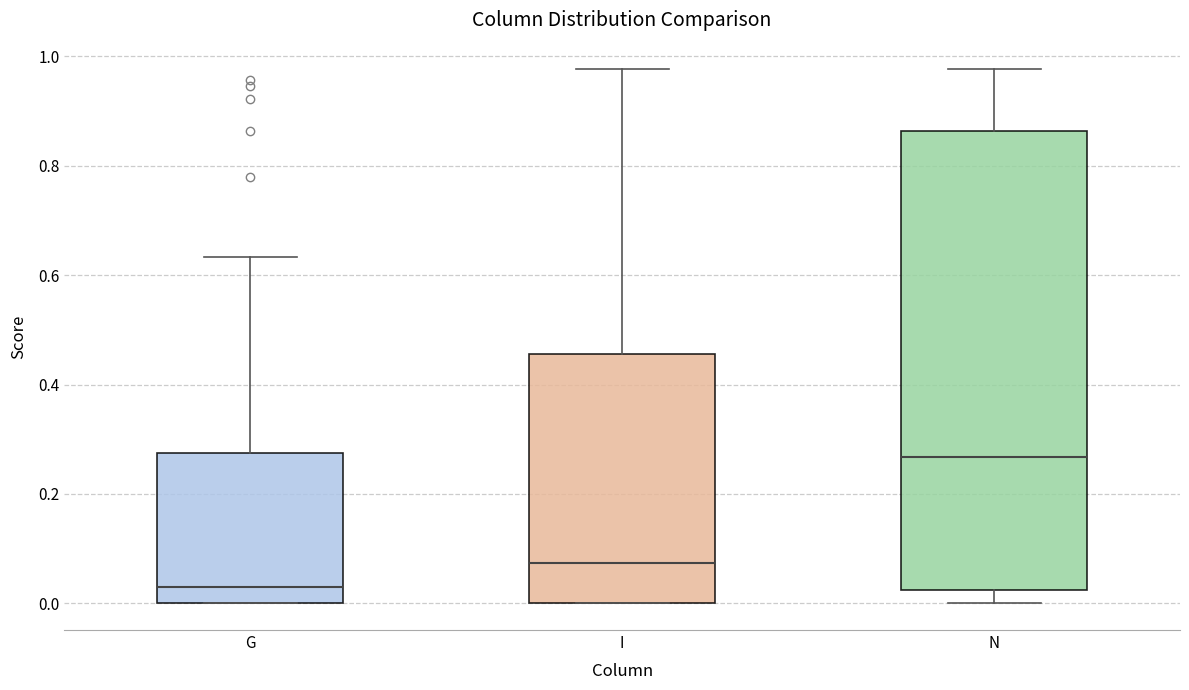

Which box's median line is the lowest?

G